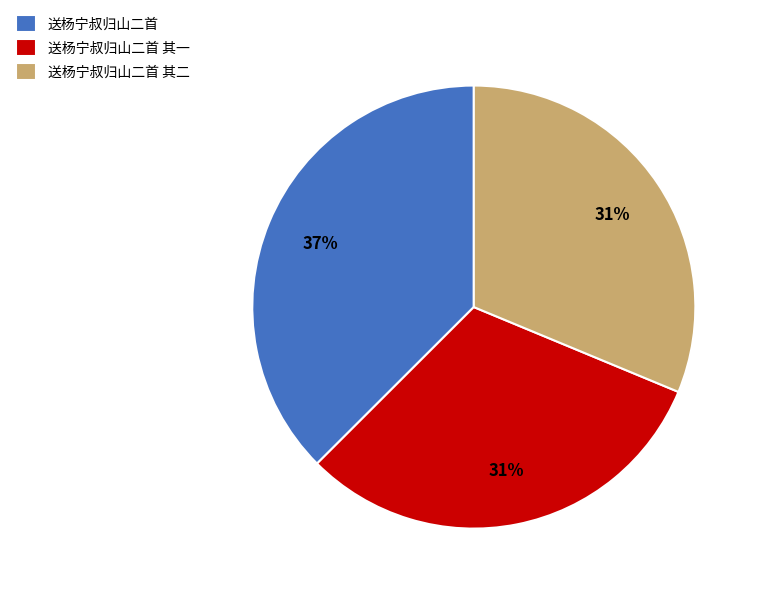

Which slice is the largest?

送杨宁叔归山二首